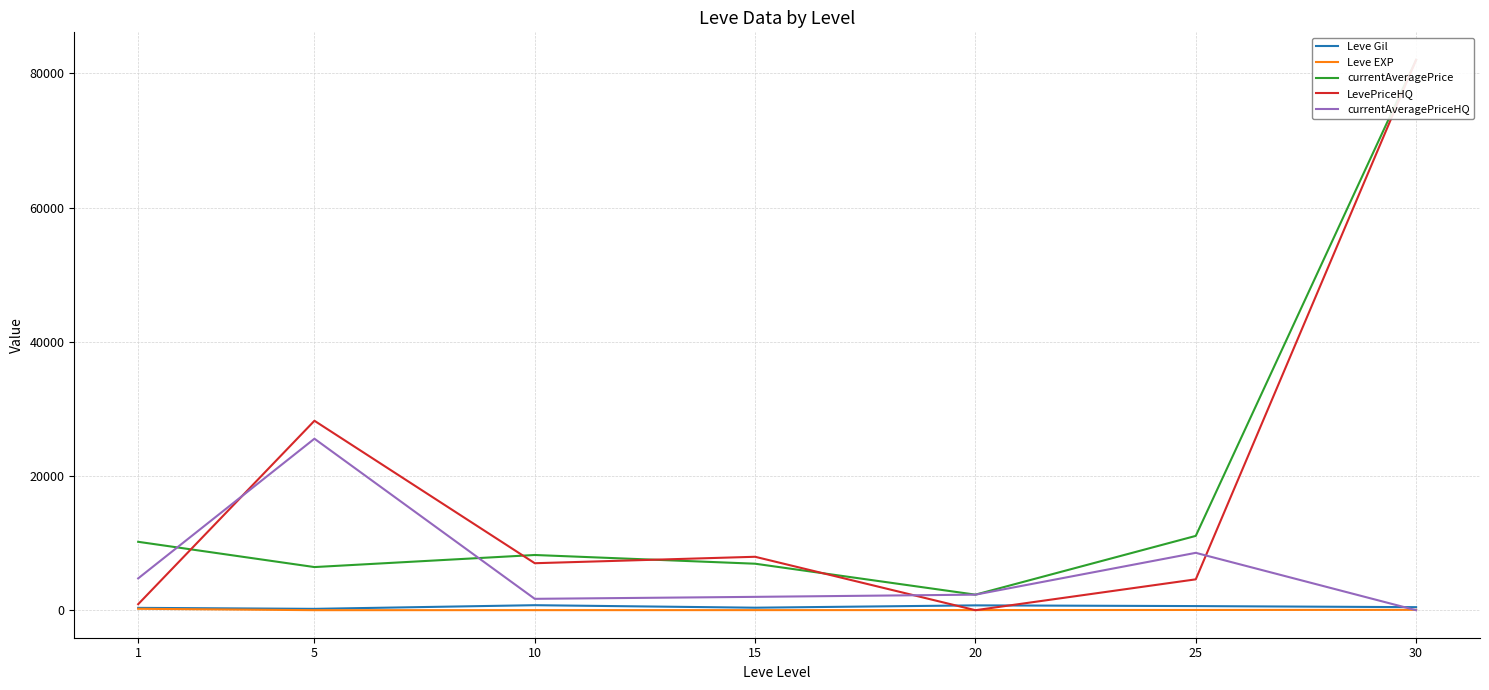

At which label does Leve EXP reach its peak?

1